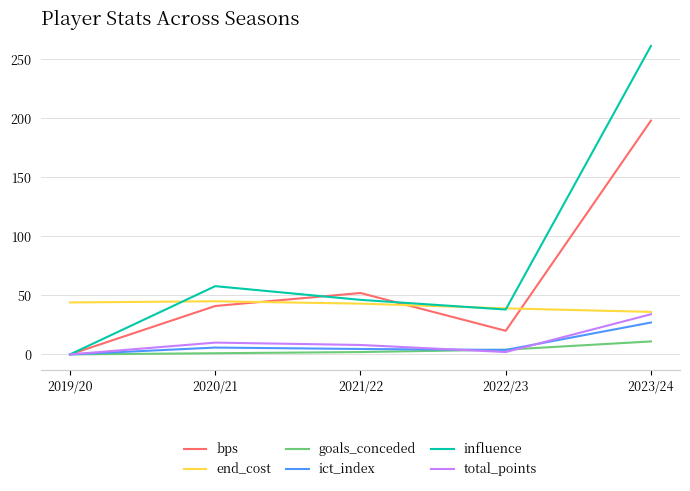

How many intersections are there between bps and end_cost?

3